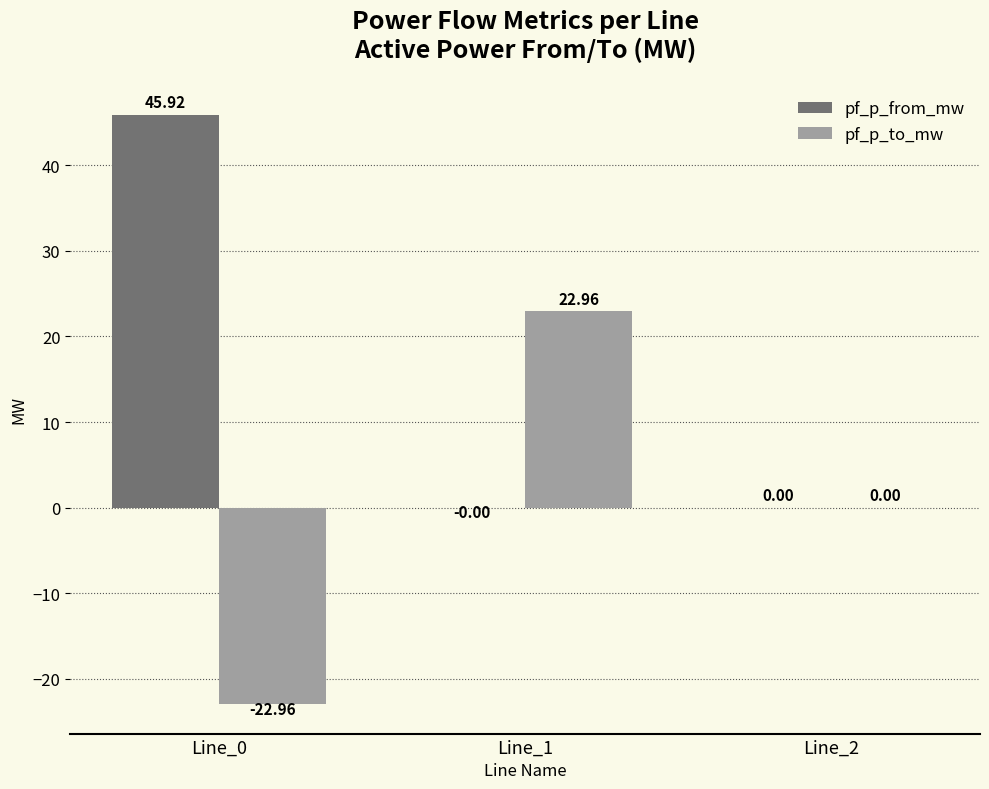

What is the sum of the pf_p_to_mw values at Line_2 and Line_0?

-23.0